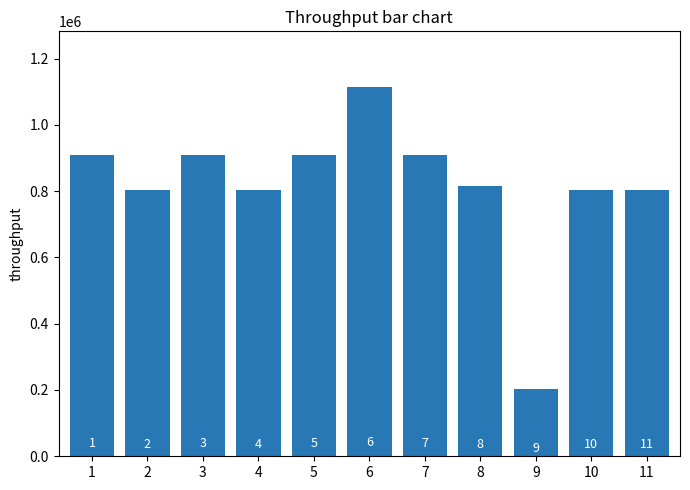

Are the bars horizontal?

No